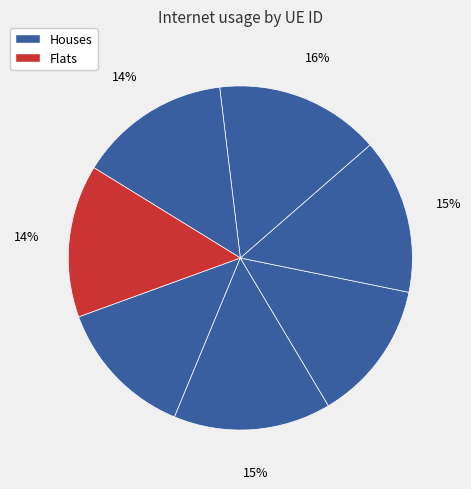

Count the number of slices in the pie.

7